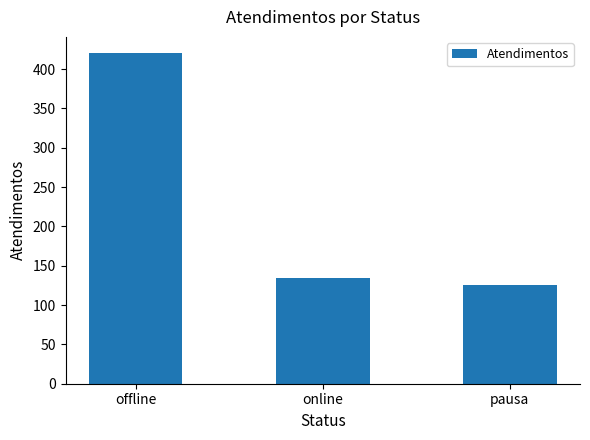

How many categories are shown in the chart?

3